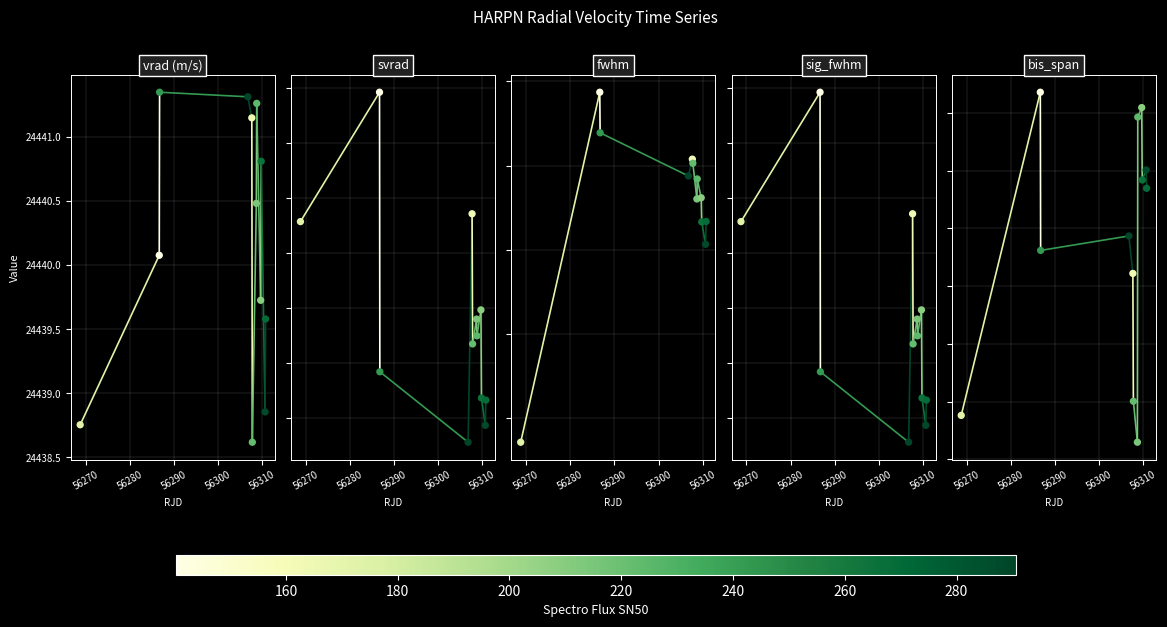

Which series has the largest total across all categories?

vrad